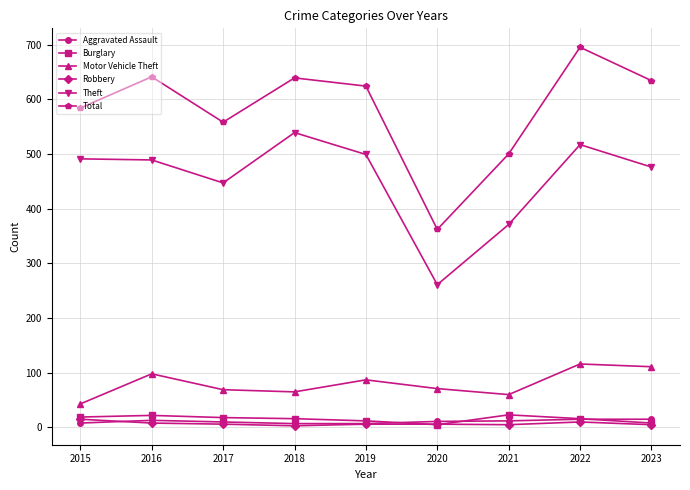

At how many categories does at least one series exceed 596?

5